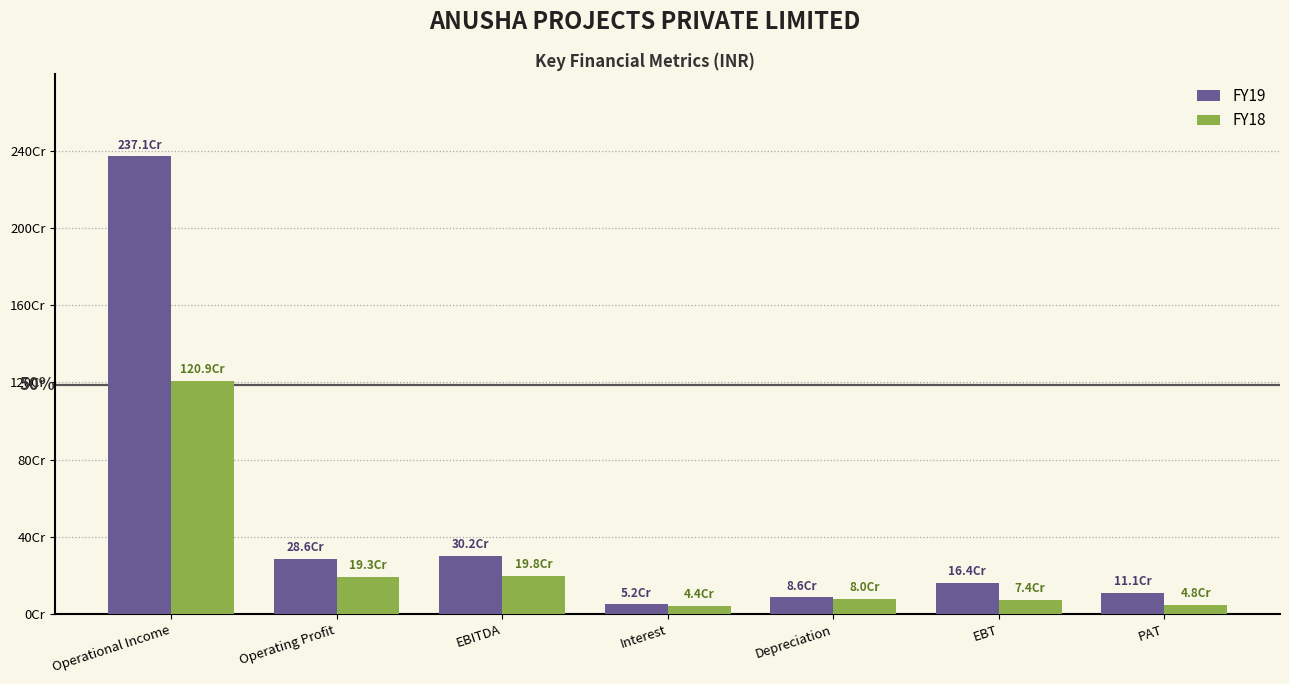

What are all the series names shown in the legend?

FY19, FY18